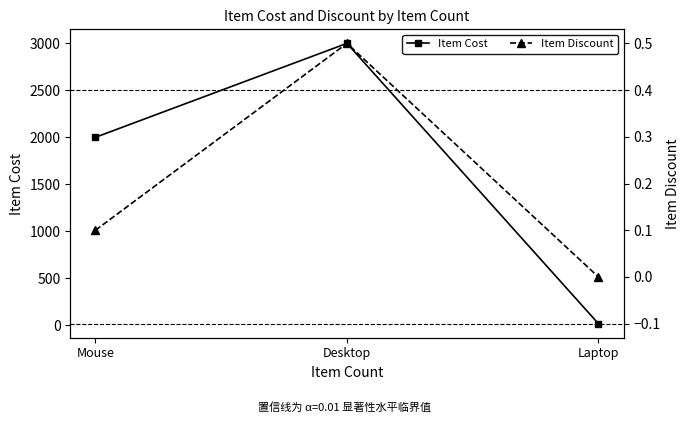

What are all the series names shown in the legend?

Item Cost, Item Discount